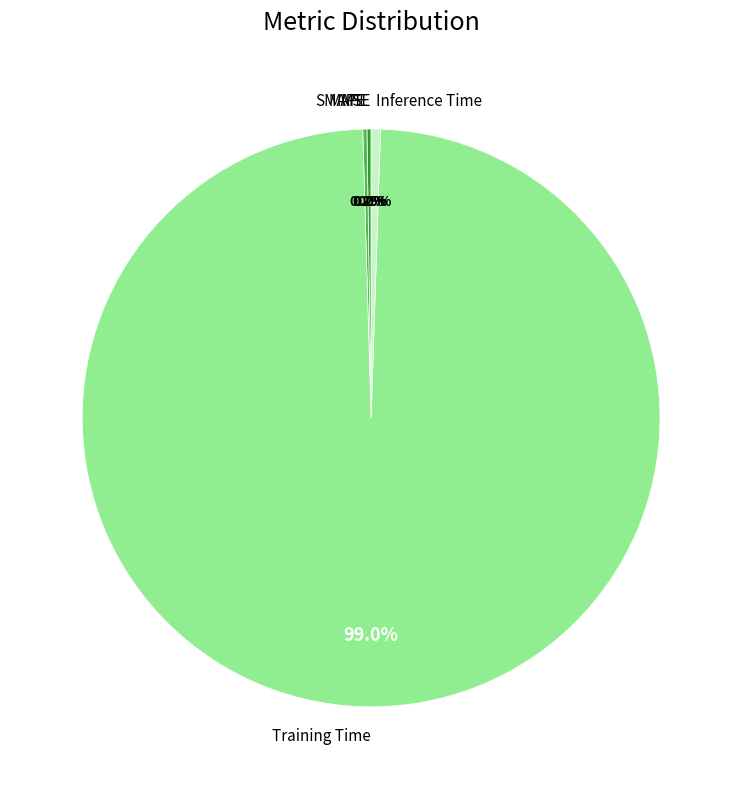

To the nearest percent, what is the difference between the largest and smallest slice percentages?

99%